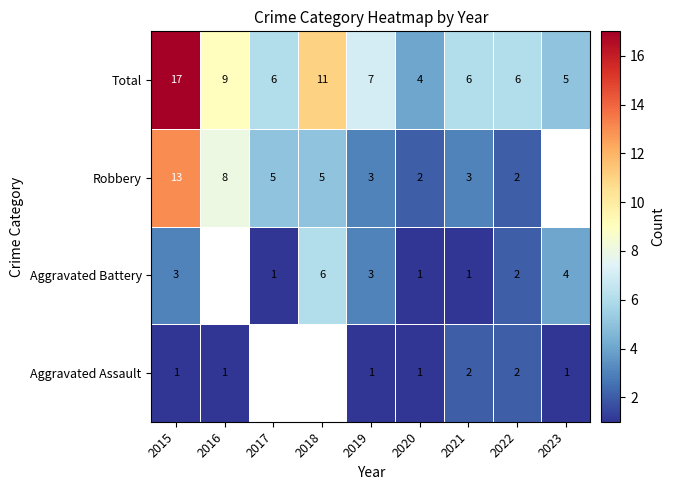

Where is Total nearest to the value 10?

2016